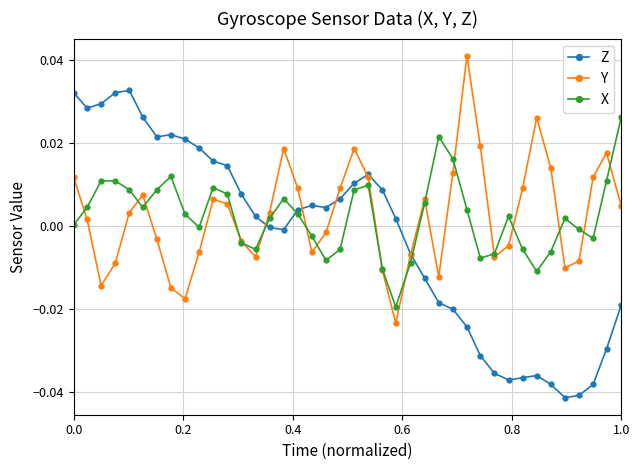

True or false: Z and Y intersect in this chart.

True